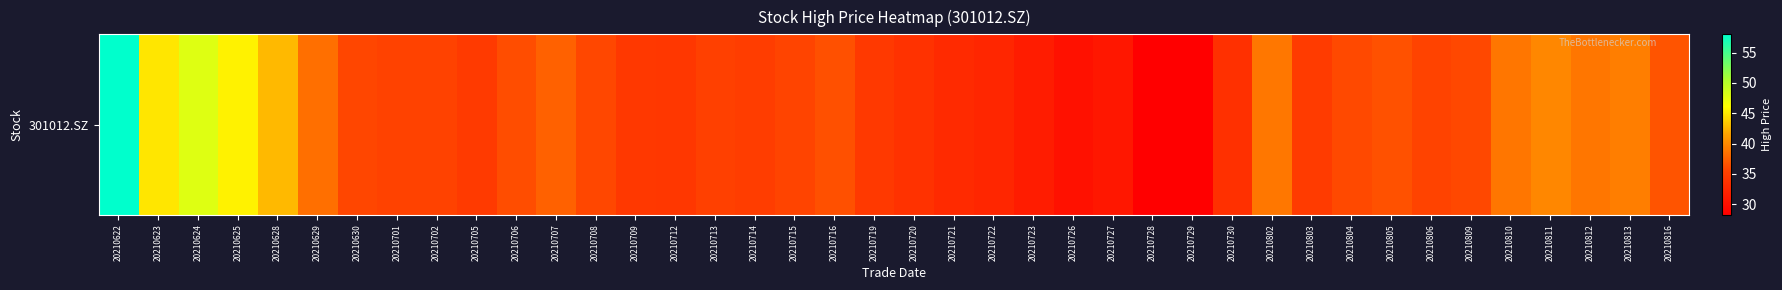

True or false: the data shows 45.6 at 20210727.

False